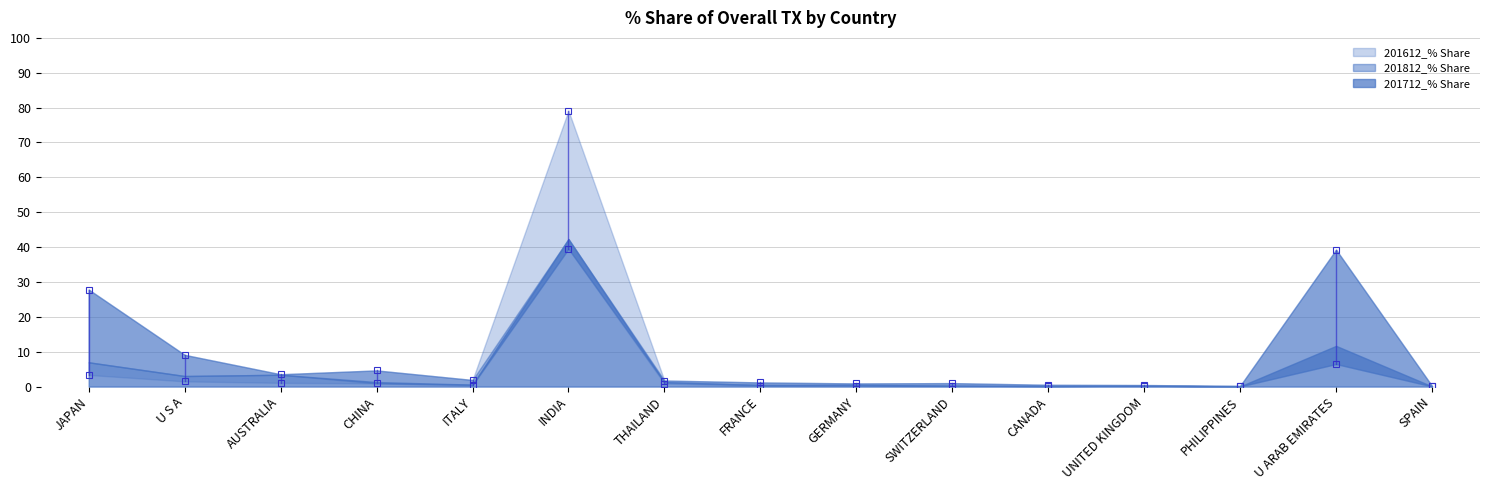

Is the value of 201712_% Share at SWITZERLAND greater than the value of 201812_% Share at GERMANY?

No